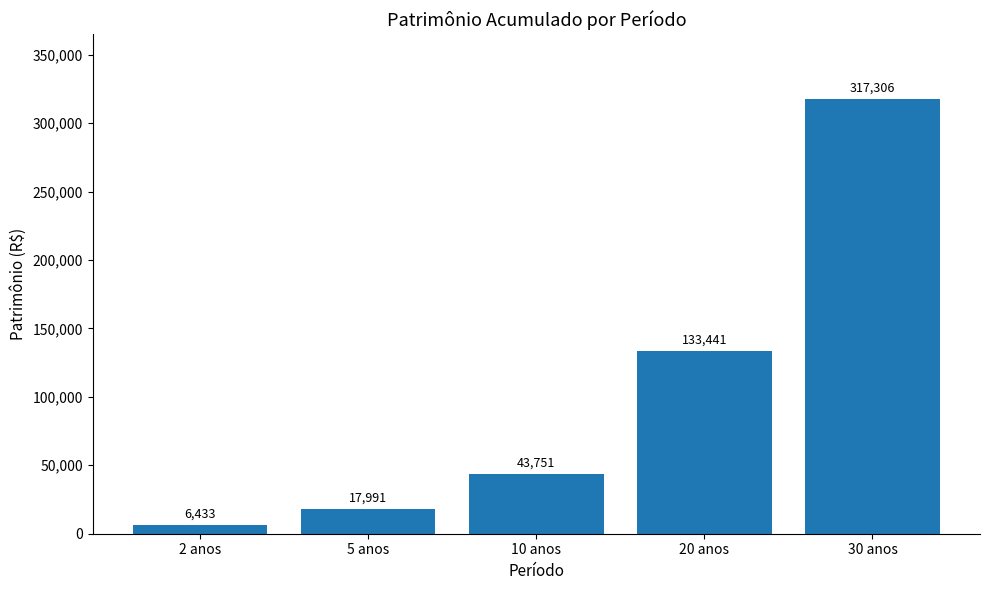

Rank the categories by value from lowest to highest.

2 anos, 5 anos, 10 anos, 20 anos, 30 anos